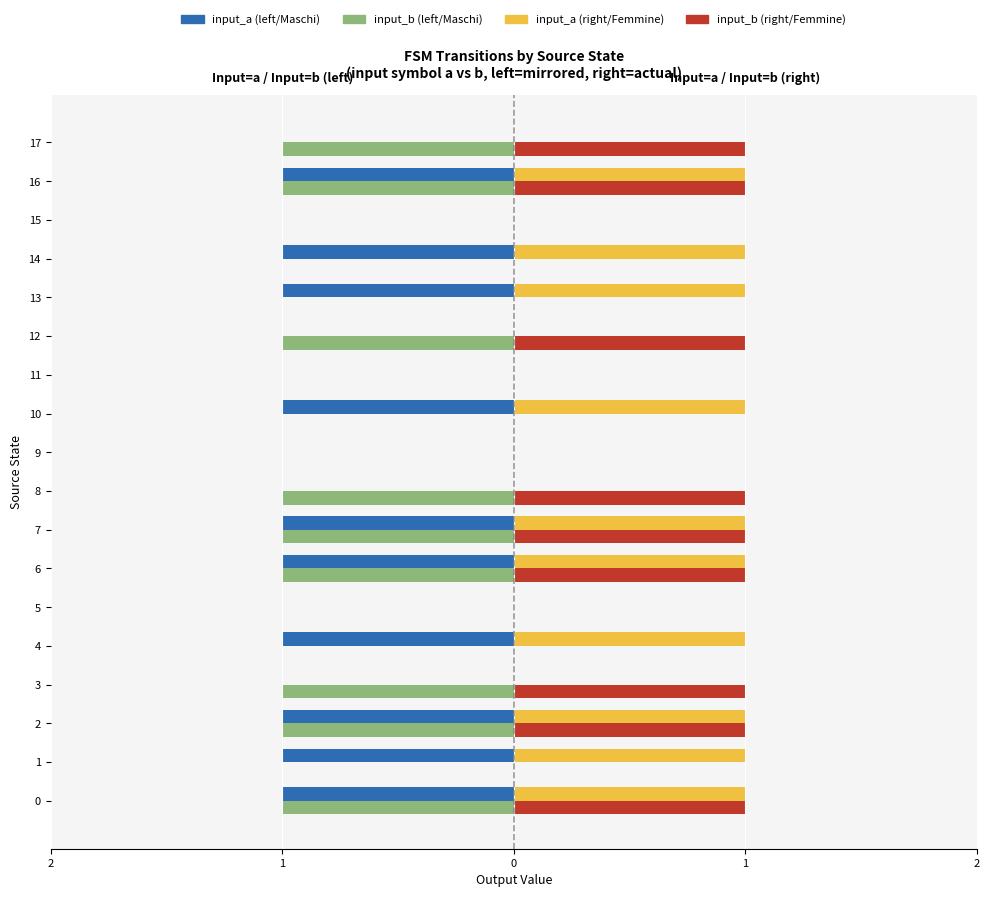

What is the difference between the highest and lowest values at 3?

2